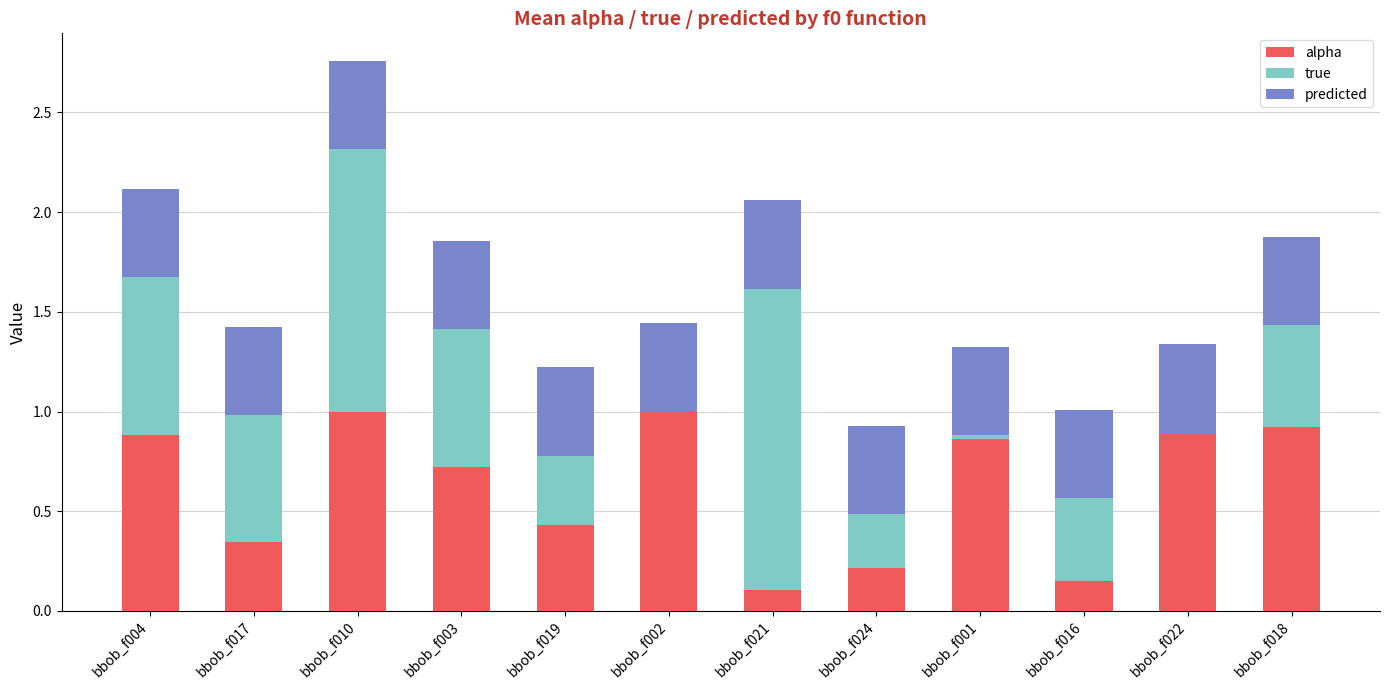

The value of alpha at bbob_f001 is 0.9. True or false?

True